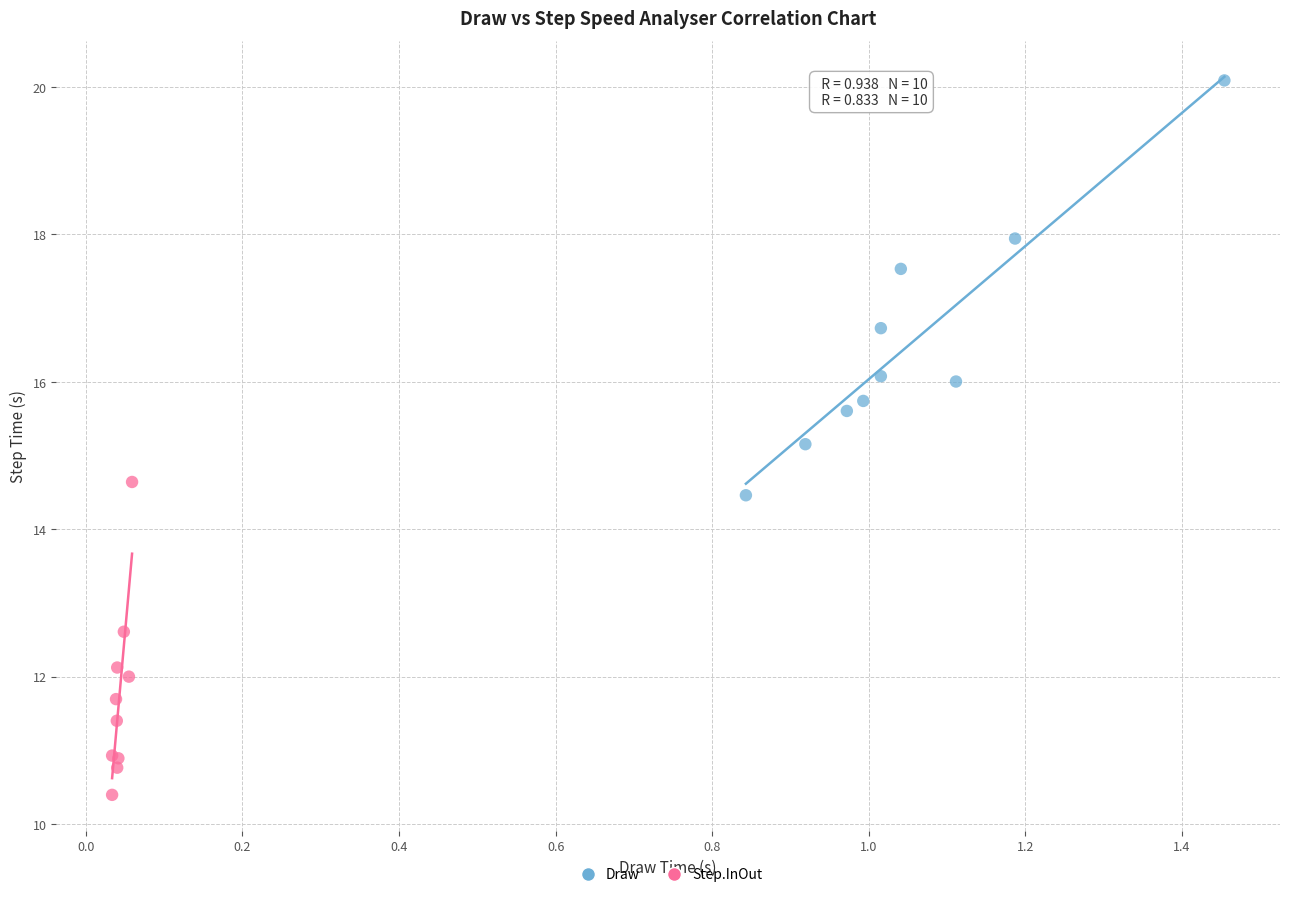

What are all the series names shown in the legend?

Draw, Step.InOut